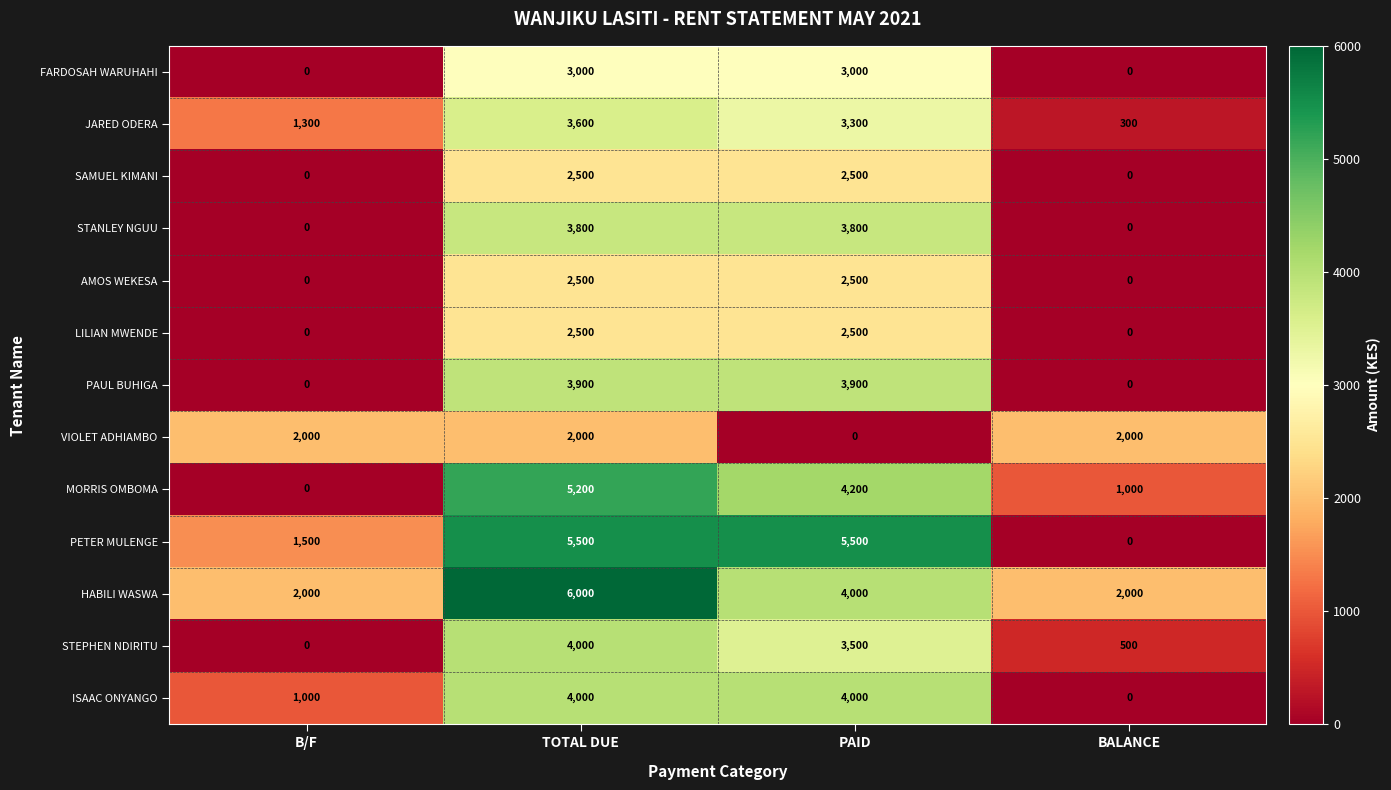

How many values in the PETER MULENGE series are below 5500?

2